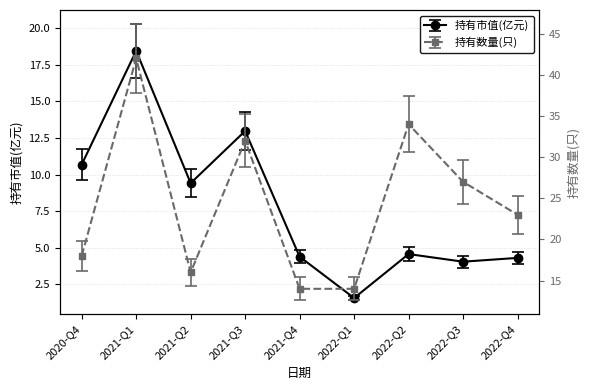

What is the average value of the 持有数量(只) series?

24.4